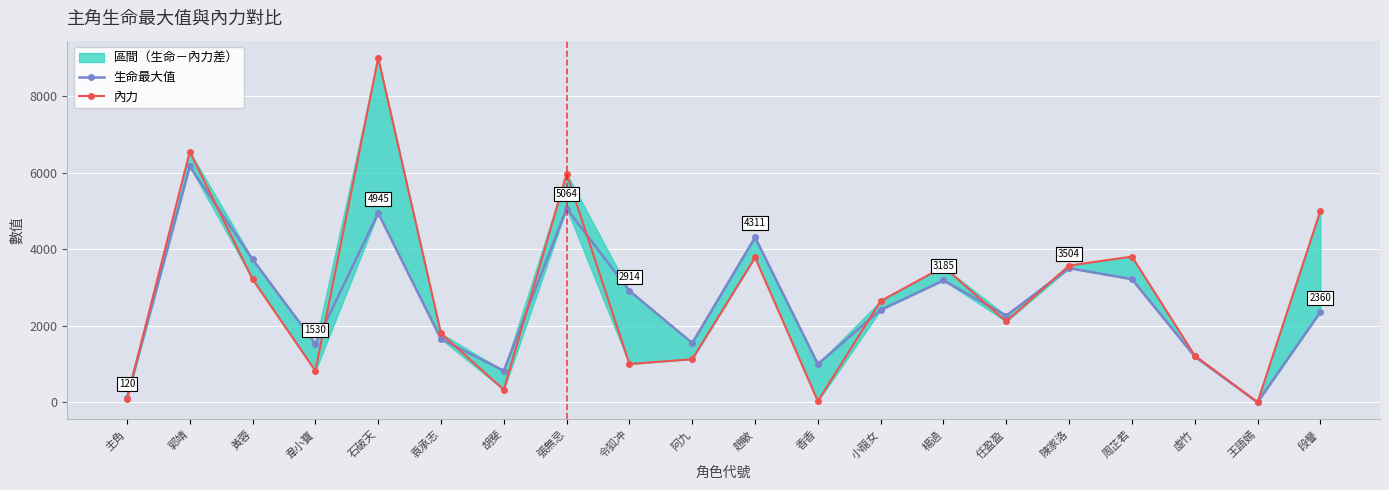

At which category is the sum across all series the highest?

石破天